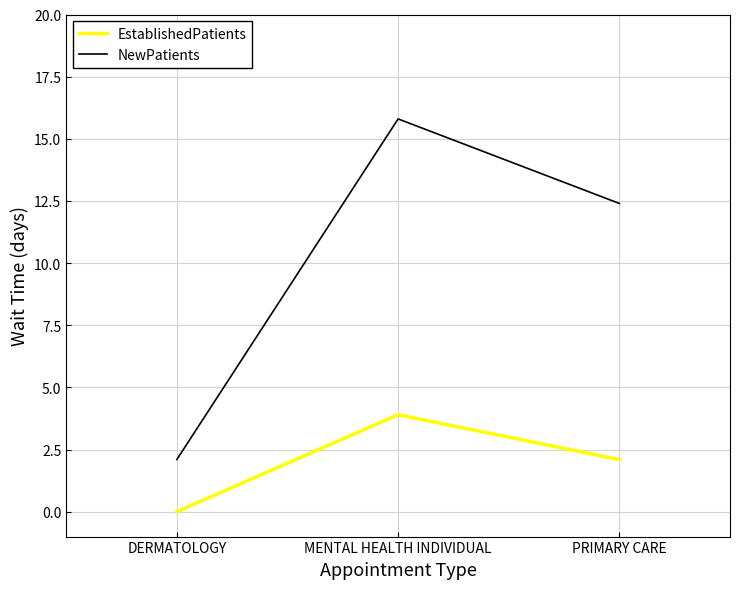

Reading right to left, extract all data points from this chart.

EstablishedPatients: PRIMARY CARE=2.1	MENTAL HEALTH INDIVIDUAL=3.9	DERMATOLOGY=0.0
NewPatients: PRIMARY CARE=12.4	MENTAL HEALTH INDIVIDUAL=15.8	DERMATOLOGY=2.1